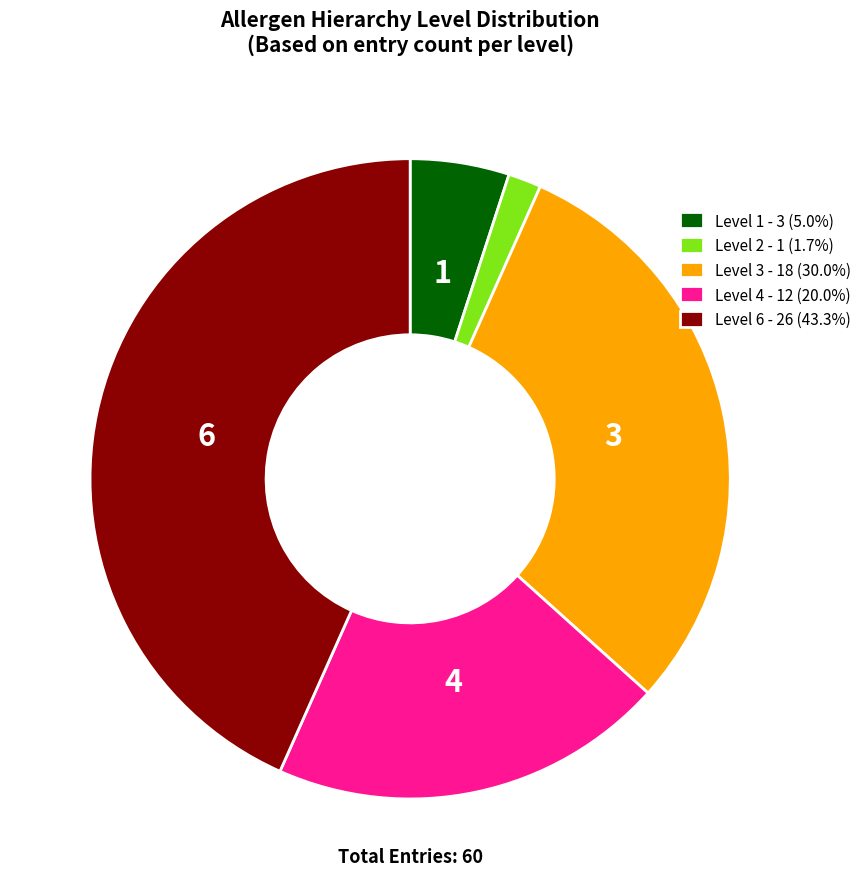

Do Level 2 - 1 (1.7%) and Level 6 - 26 (43.3%) together represent more than half of the pie?

No